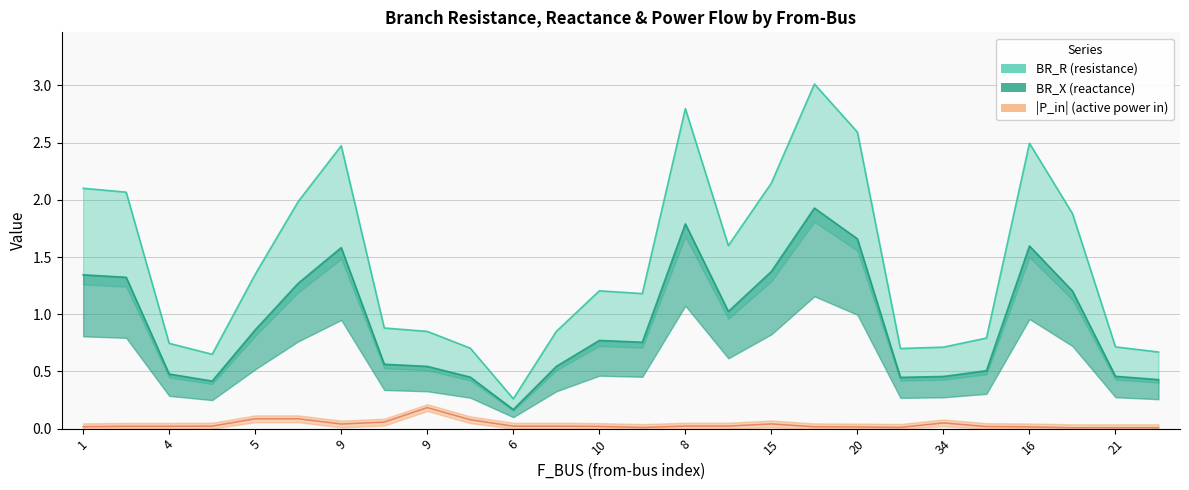

True or false: BR_X and BR_R intersect in this chart.

False